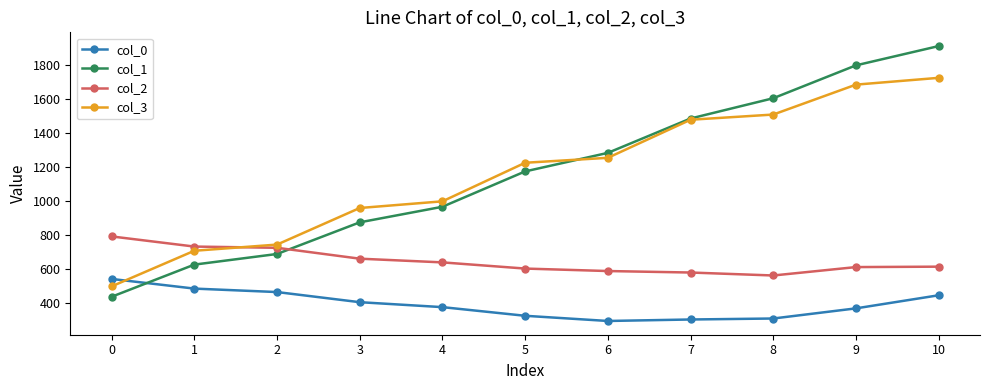

What is the minimum value for col_2?

562.7